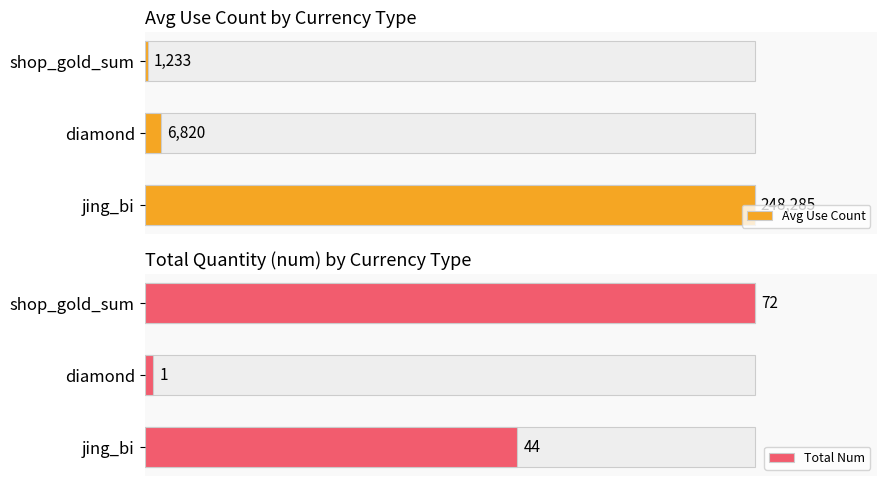

What are all the series names shown in the legend?

Avg Use Count, Total Num